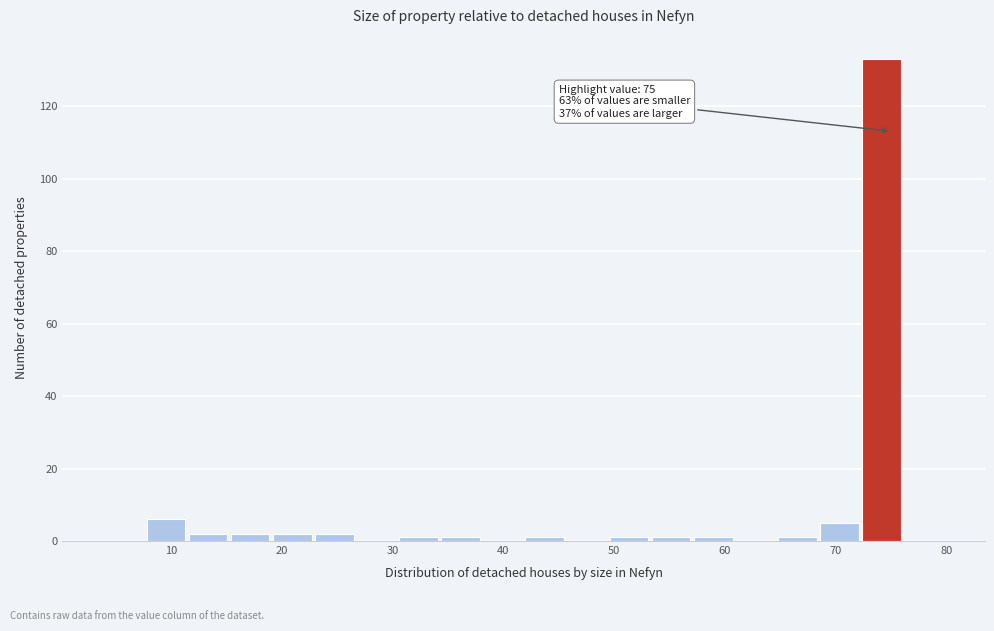

Read against the x-axis, roughly where is the centre of the tallest bar?

74